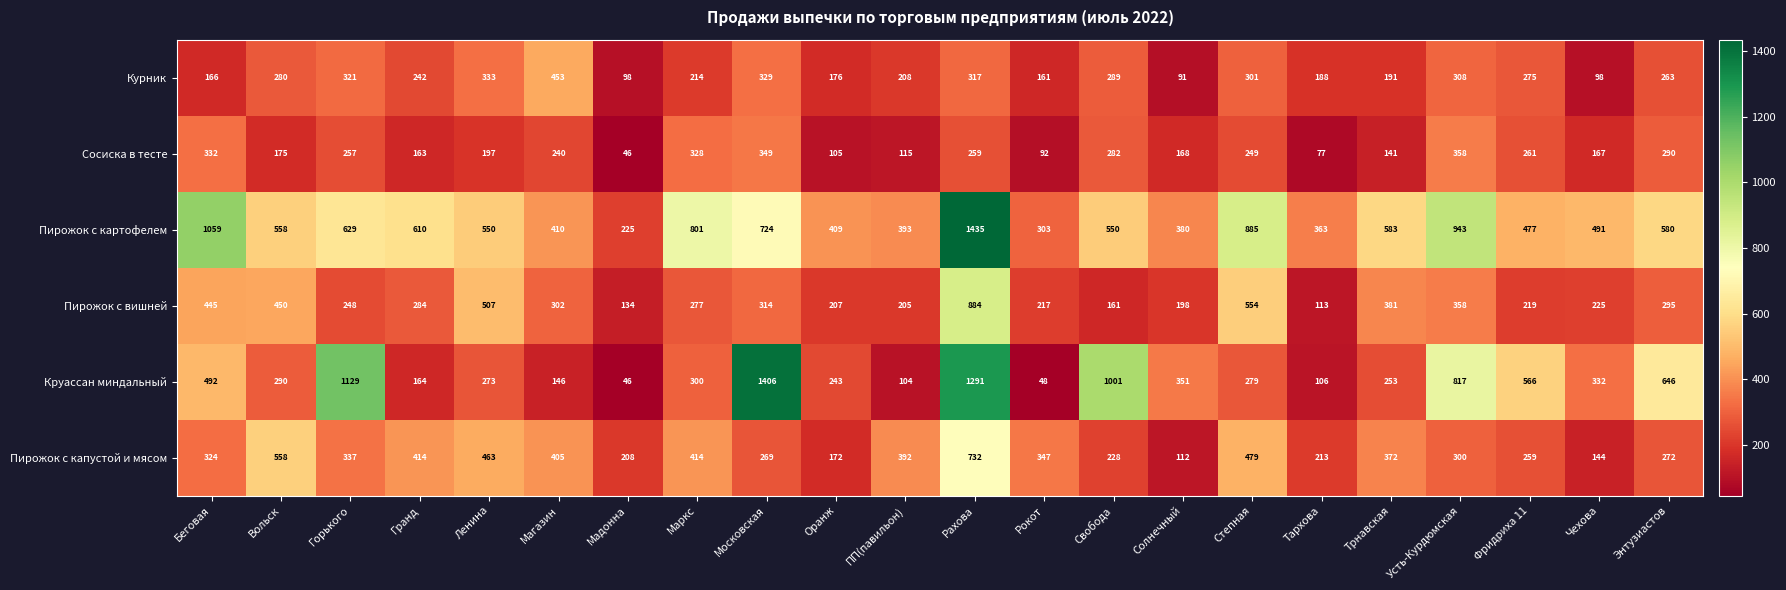

At which label does Курник reach its minimum?

Солнечный